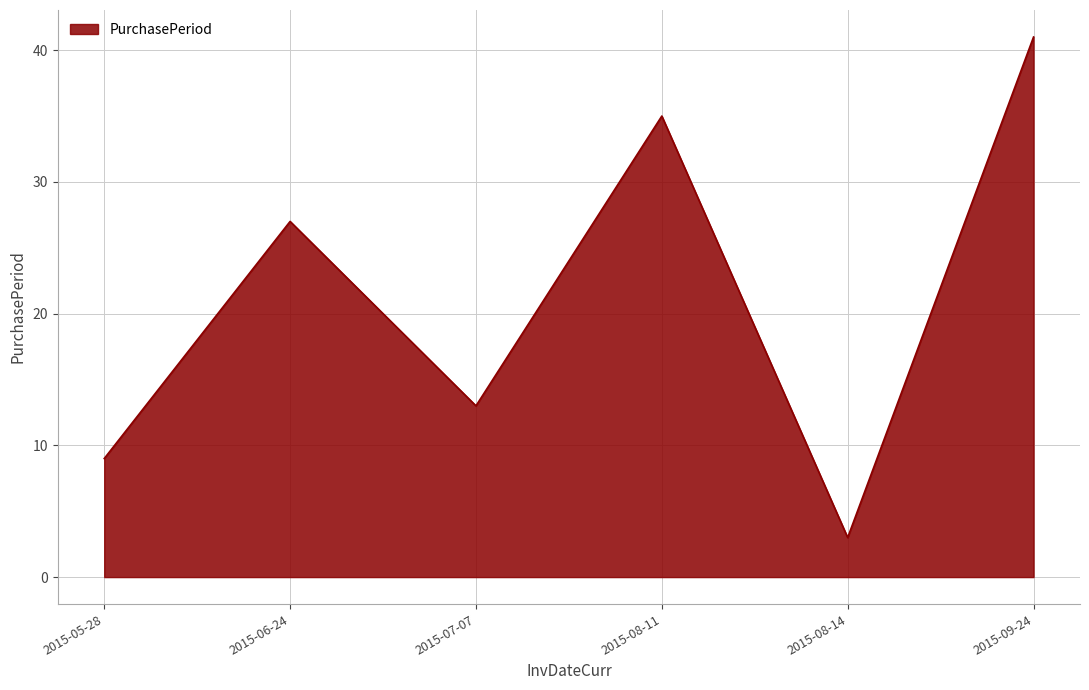

How many interior local valleys (lower than both neighbors) does the data have?

2